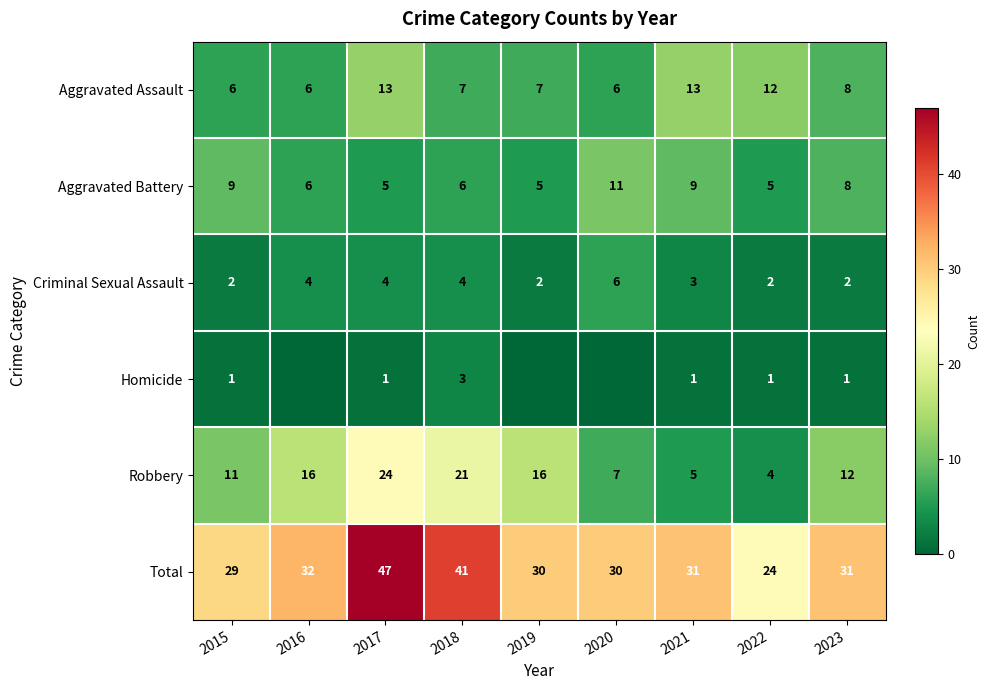

At which category is the sum across all series the highest?

2017